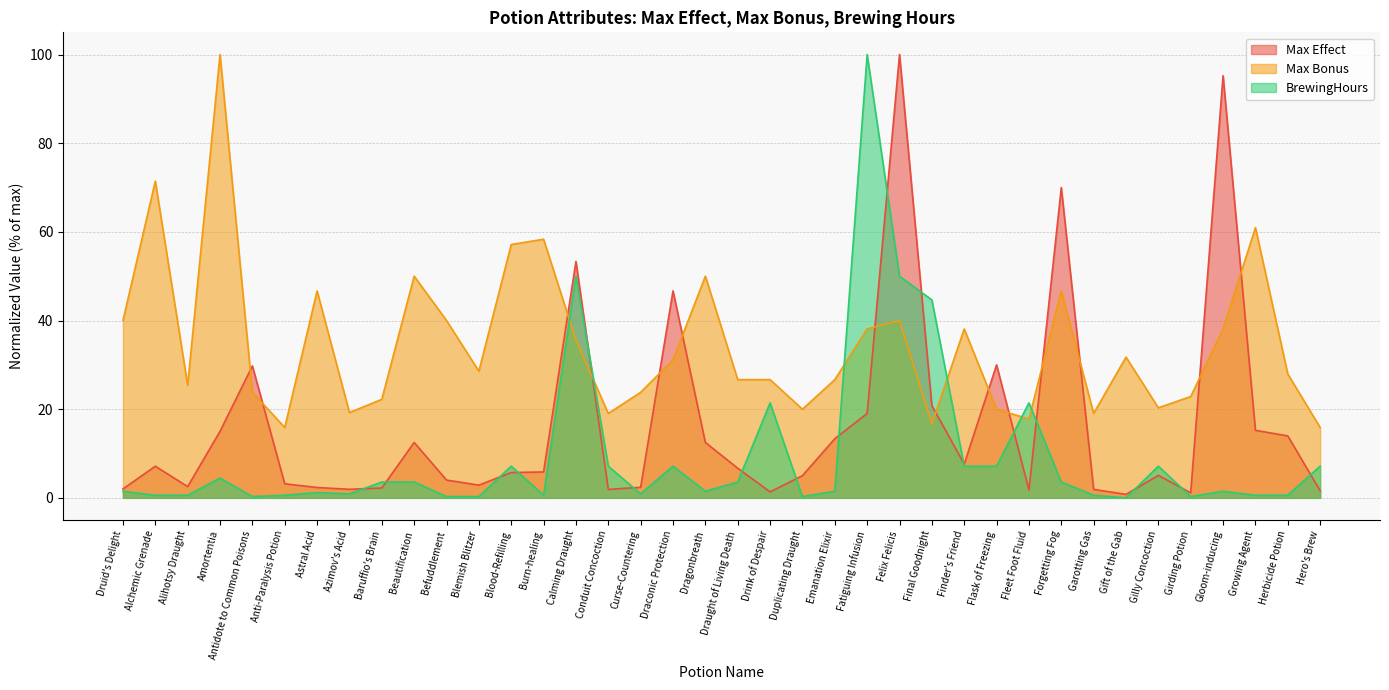

What position from the left is Alchemic Grenade?

2